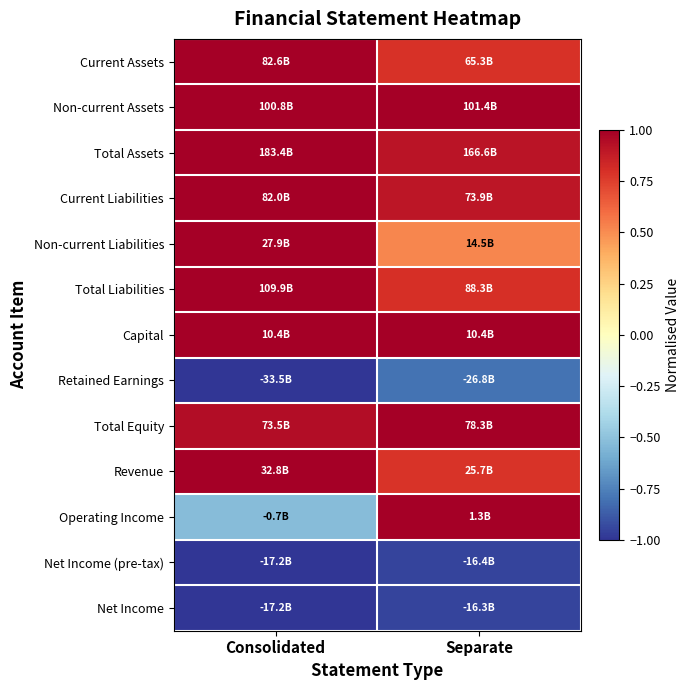

At how many categories does at least one series exceed 0?

2